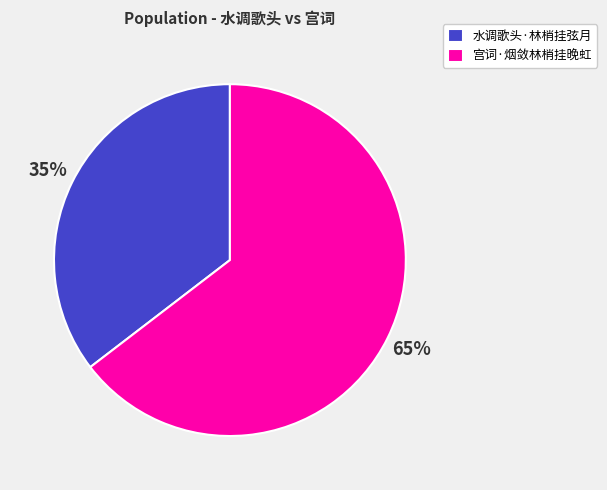

True or false: 宫词·烟敛林梢挂晚虹 accounts for 59% of the total.

False